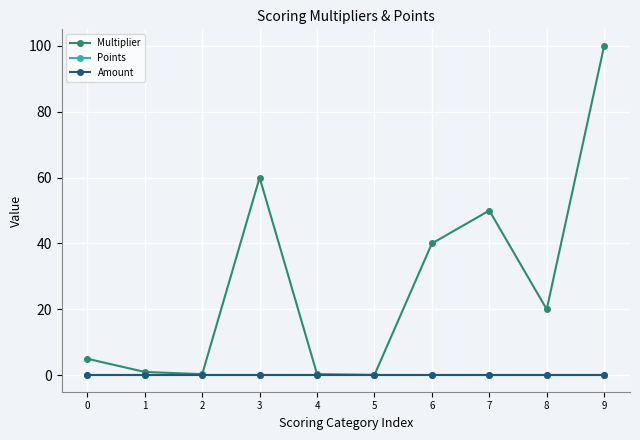

Does the chart have visible grid lines?

Yes